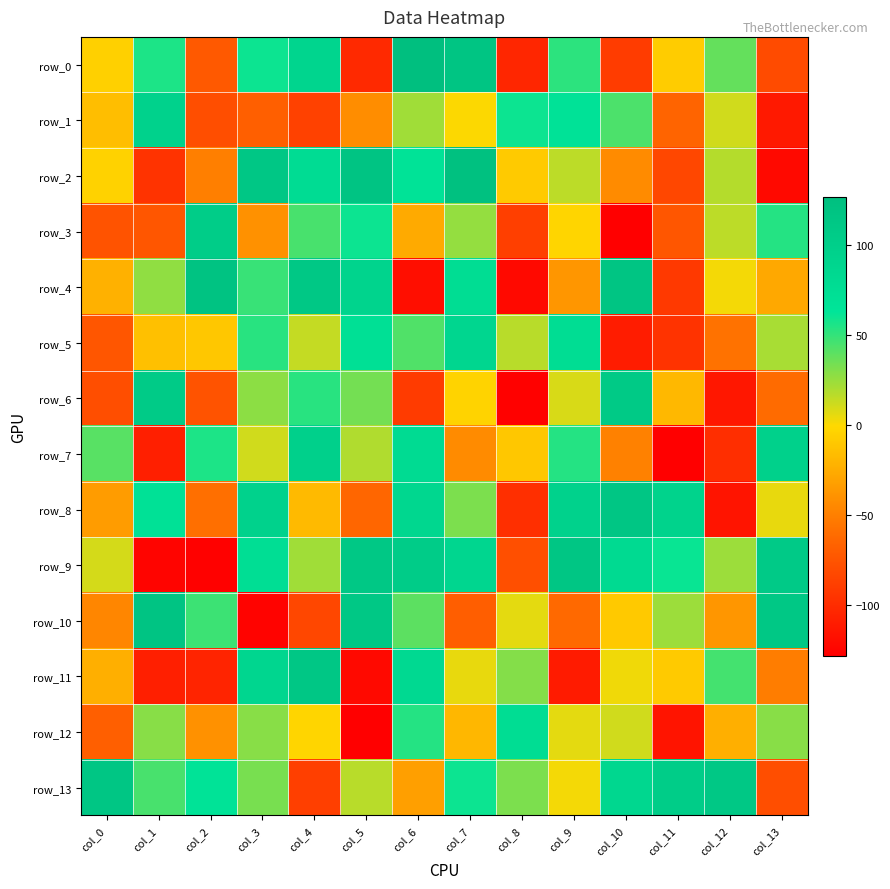

What value does the row_4 series have at col_5?

92